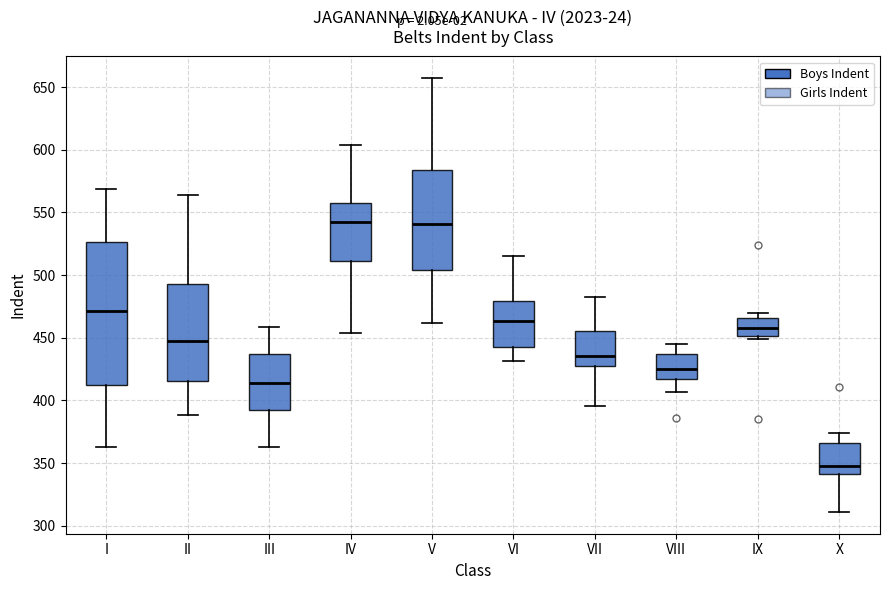

Where does the upper whisker of the box for II end on the y-axis? The values are not printed on the chart, so give them approximately, as read against the axis.

565